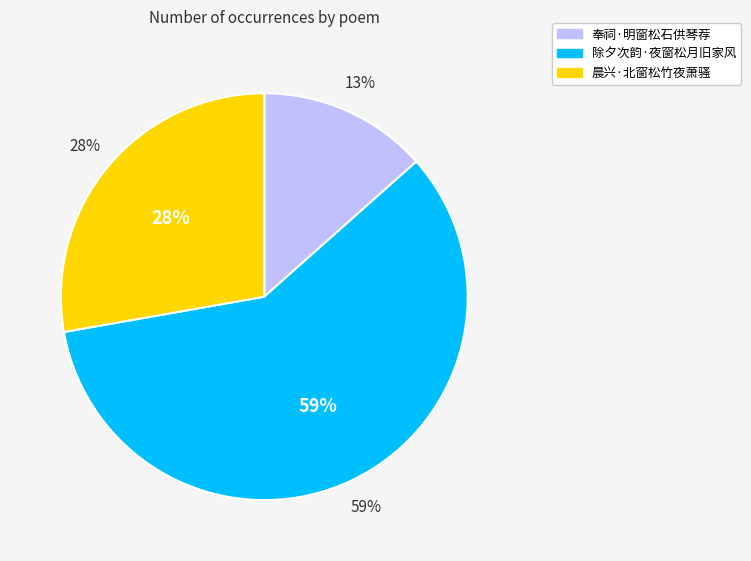

What percentage is NOT represented by 奉祠·明窗松石供琴荐?

86.6%